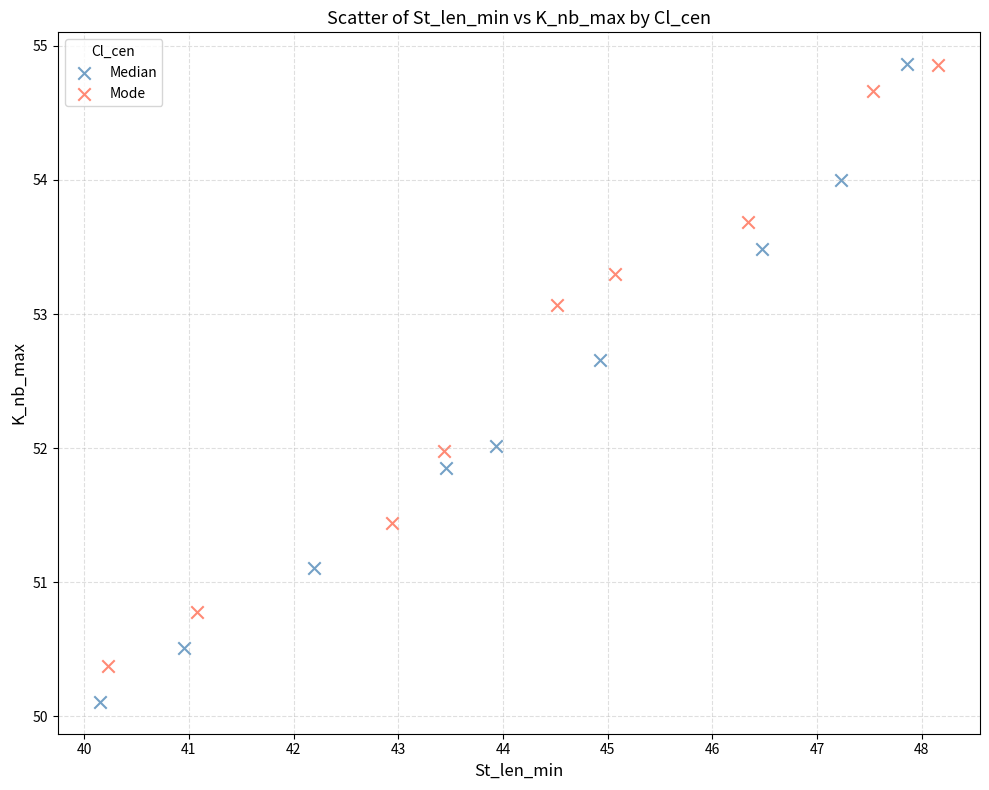

Which series has the largest Y range (max minus min)?

Median